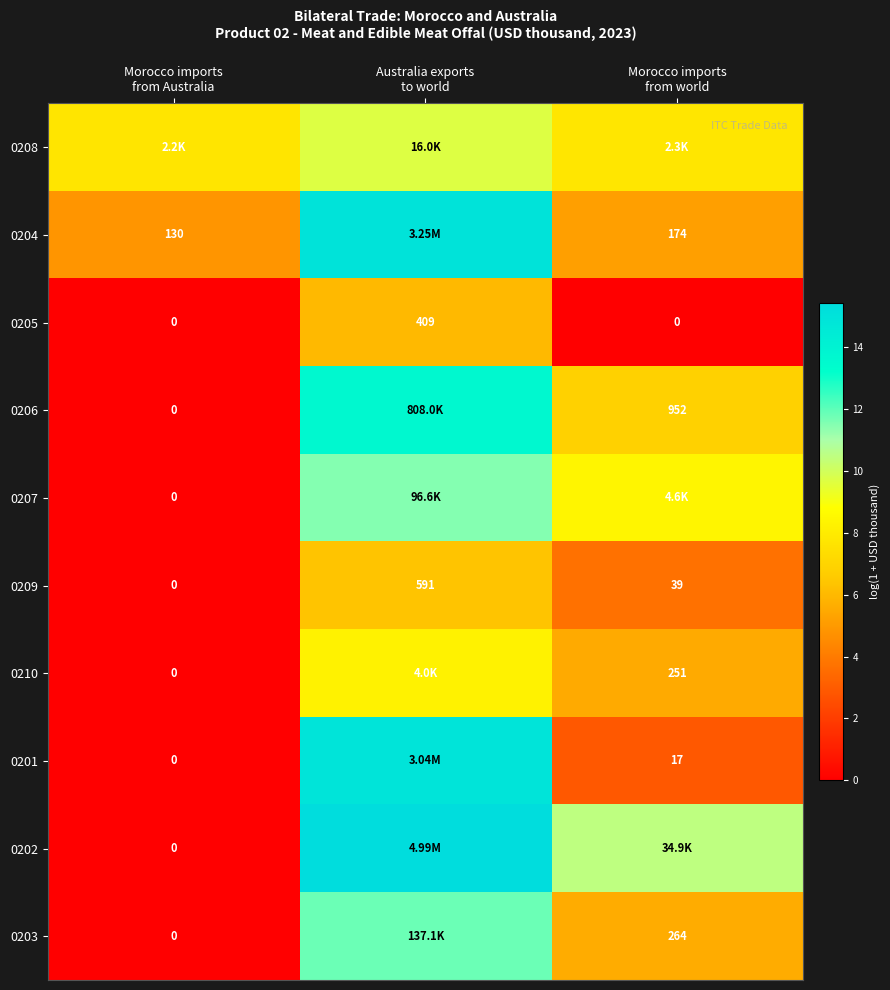

How many data points in 0206 are less than 6?

1